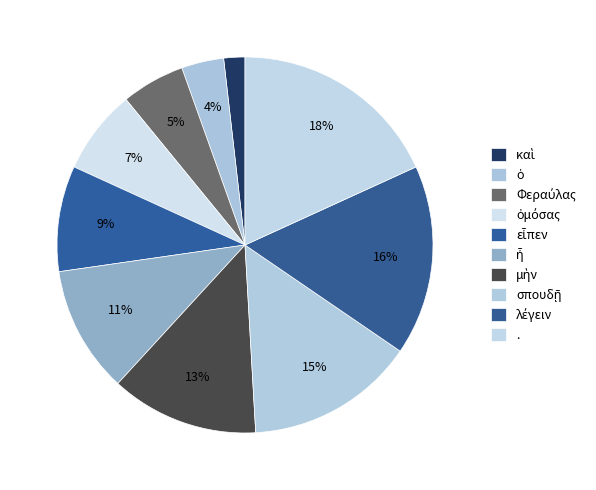

Is εἶπεν the majority of the pie?

No